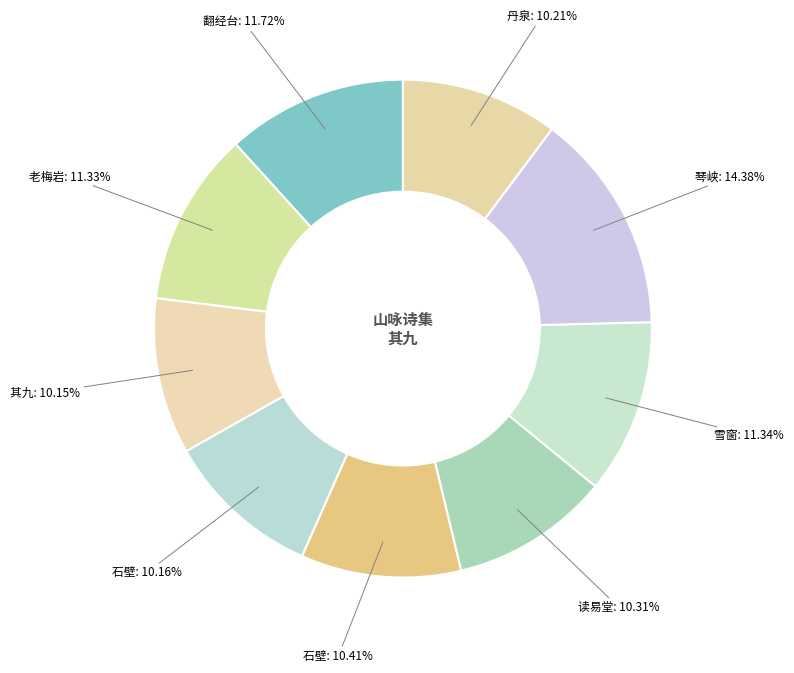

Does any single category account for the majority?

No